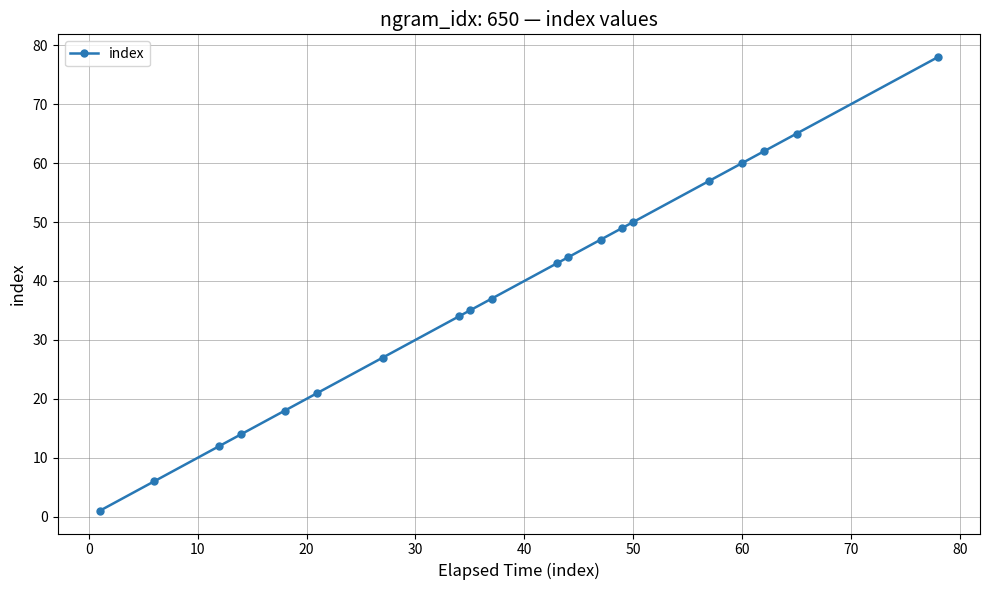

What is the difference between the second highest and second lowest values?

59